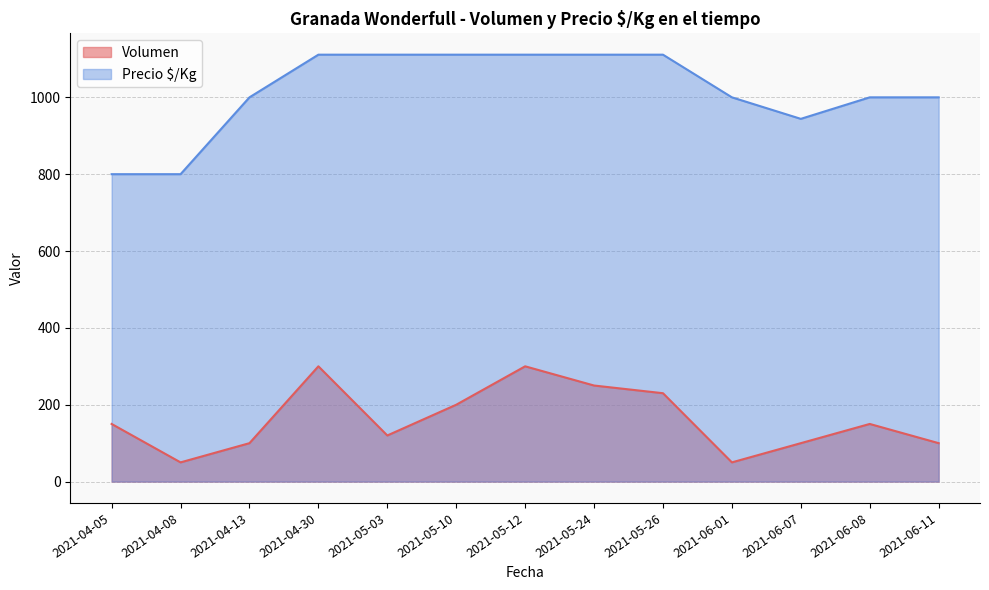

Which series has the widest spread of values?

Precio $/Kg